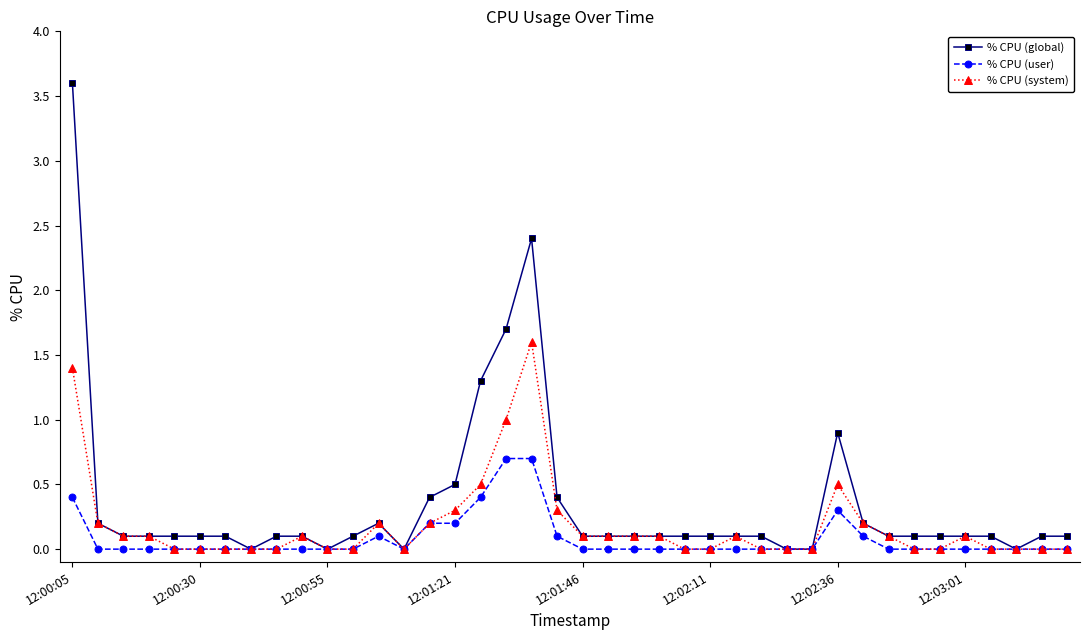

List the series in order of their peak value, highest first.

% CPU (global), % CPU (system), % CPU (user)